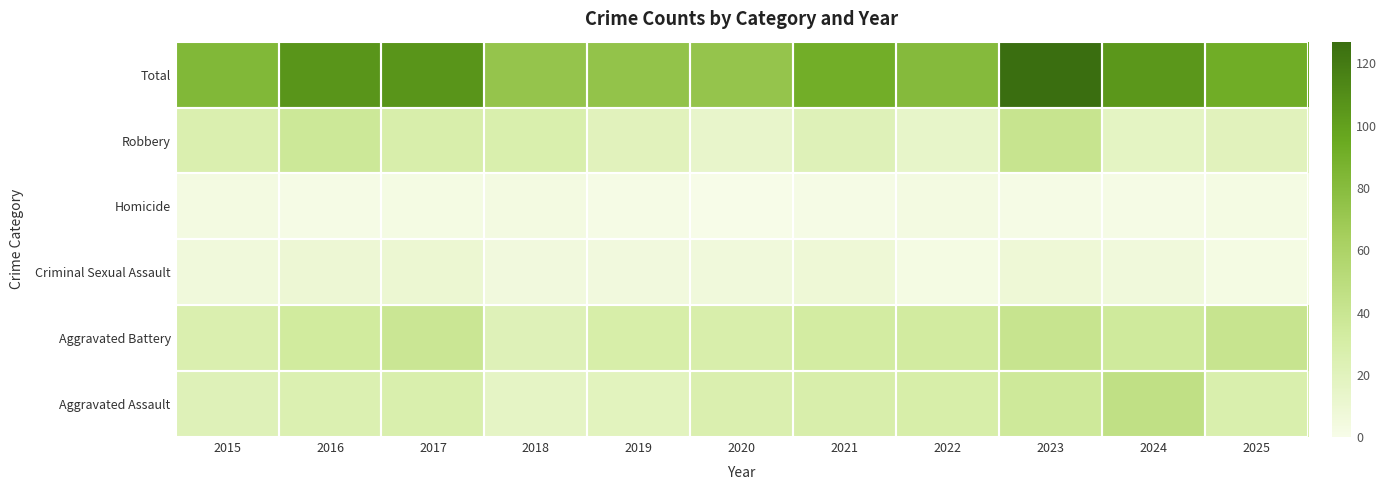

Reading right to left, transcribe all the data shown in this chart.

Aggravated Assault: 2025=27	2024=46	2023=36	2022=29	2021=28	2020=26	2019=19	2018=16	2017=27	2016=25	2015=22
Aggravated Battery: 2025=41	2024=35	2023=41	2022=33	2021=32	2020=28	2019=29	2018=22	2017=39	2016=34	2015=26
Criminal Sexual Assault: 2025=2	2024=6	2023=8	2022=2	2021=8	2020=6	2019=5	2018=5	2017=10	2016=9	2015=6
Homicide: 2025=2	2024=1	2023=1	2022=3	2021=1	2020=0	2019=1	2018=3	2017=2	2016=1	2015=3
Robbery: 2025=20	2024=17	2023=41	2022=14	2021=22	2020=13	2019=20	2018=27	2017=28	2016=37	2015=26
Total: 2025=92	2024=105	2023=127	2022=81	2021=91	2020=73	2019=74	2018=73	2017=106	2016=106	2015=83